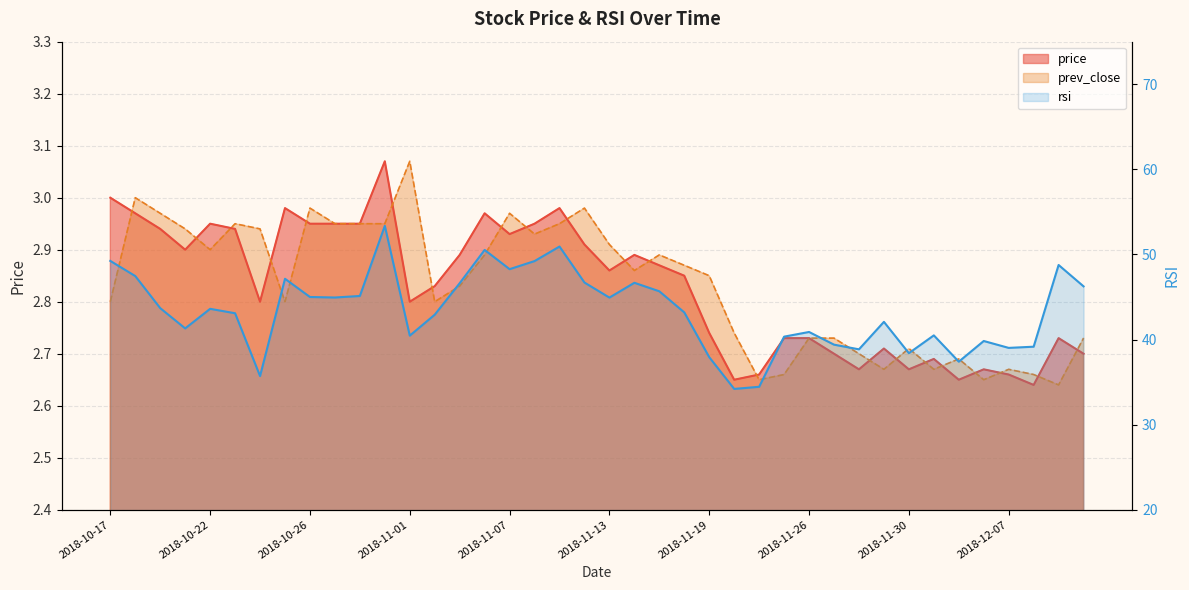

What is the greatest value displayed?

53.4